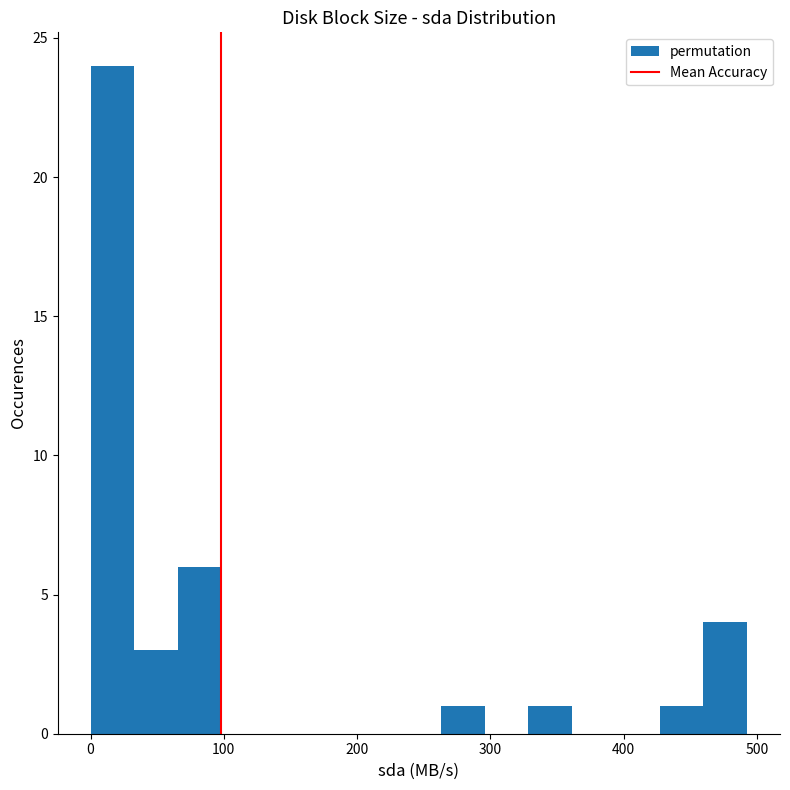

Read against the x-axis, roughly where is the centre of the tallest bar?

20